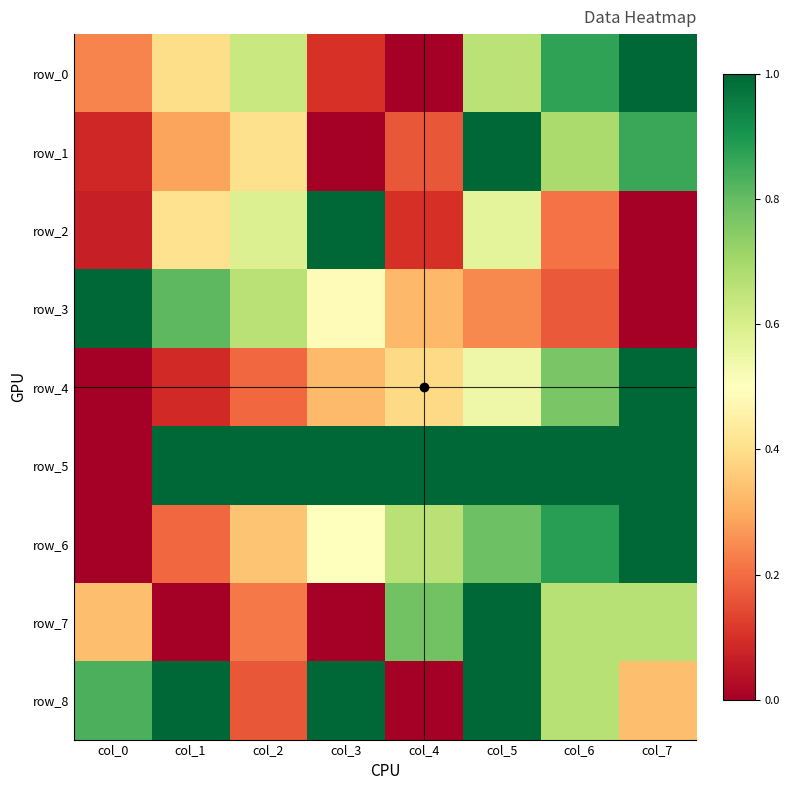

Which series has the largest total across all categories?

row_5